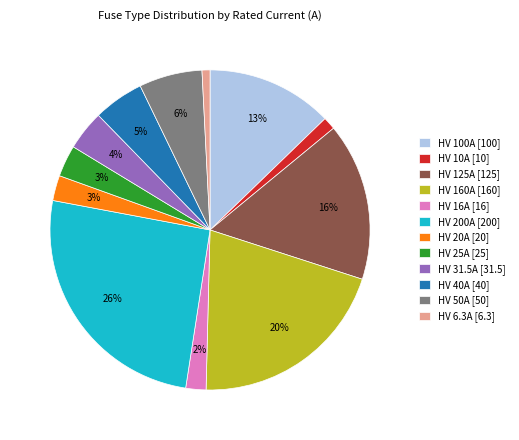

What percentage is the HV 31.5A slice, to the nearest percent?

4%